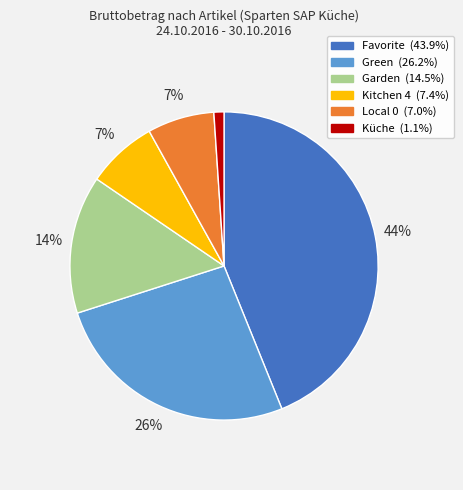

Which has a higher value, Green or Favorite?

Favorite